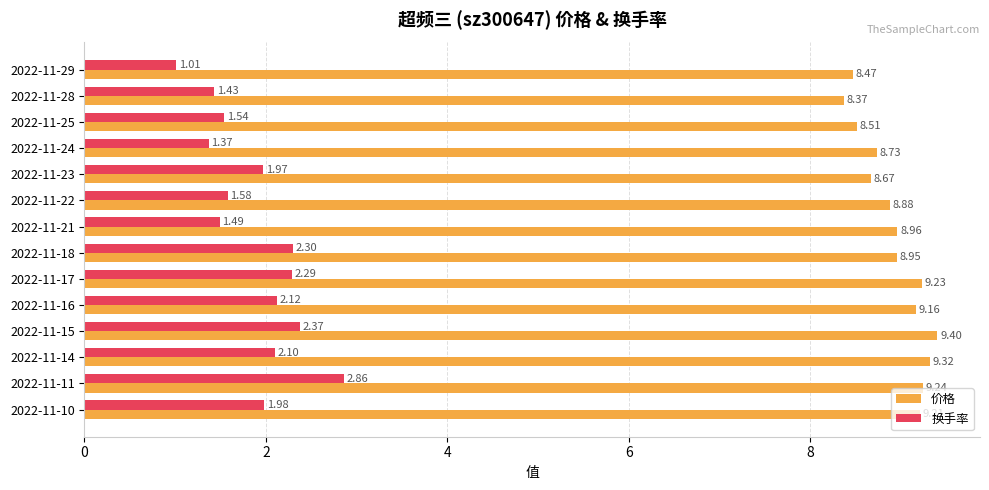

What is the minimum value for 价格?

8.4